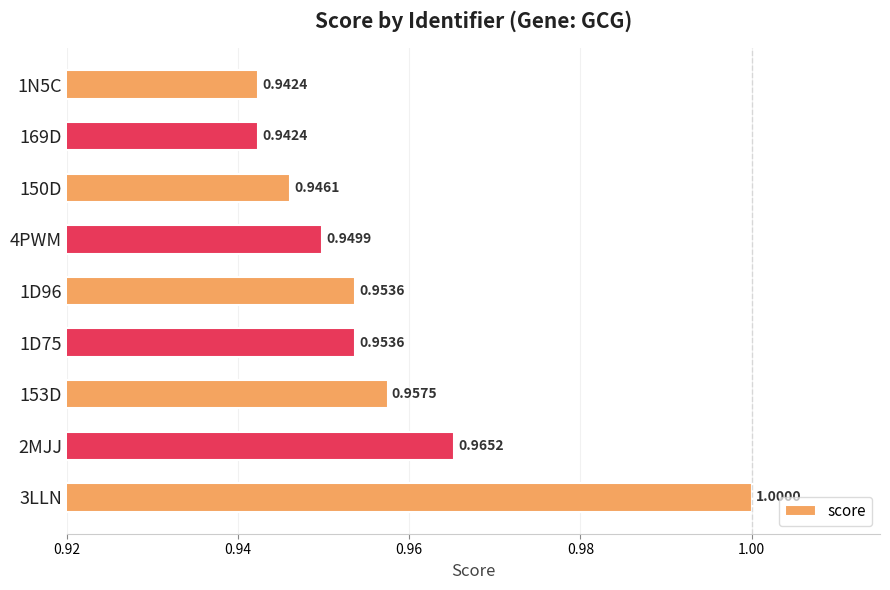

What is the sum of the values at 153D and 150D?

1.9